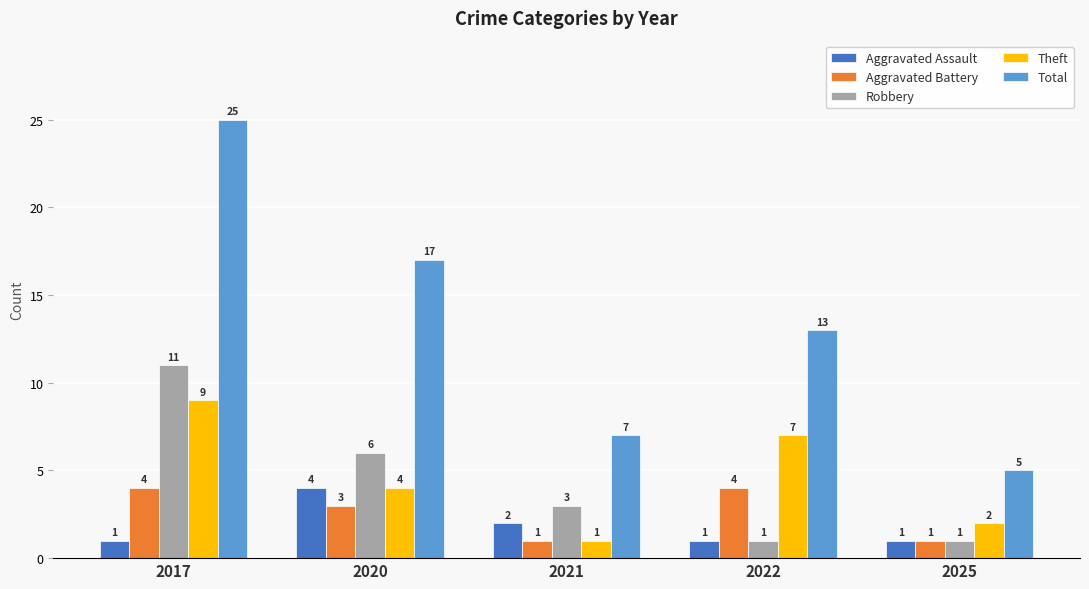

Reading left to right, what are all the values shown in this chart?

Aggravated Assault: 1	4	2	1	1
Aggravated Battery: 4	3	1	4	1
Robbery: 11	6	3	1	1
Theft: 9	4	1	7	2
Total: 25	17	7	13	5